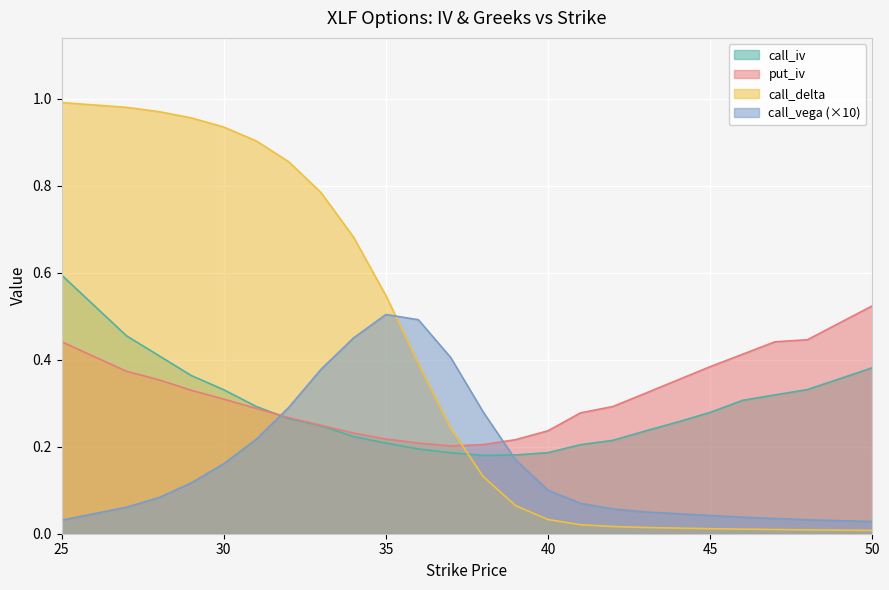

True or false: put_iv has more than 2 points higher than both neighbors.

False